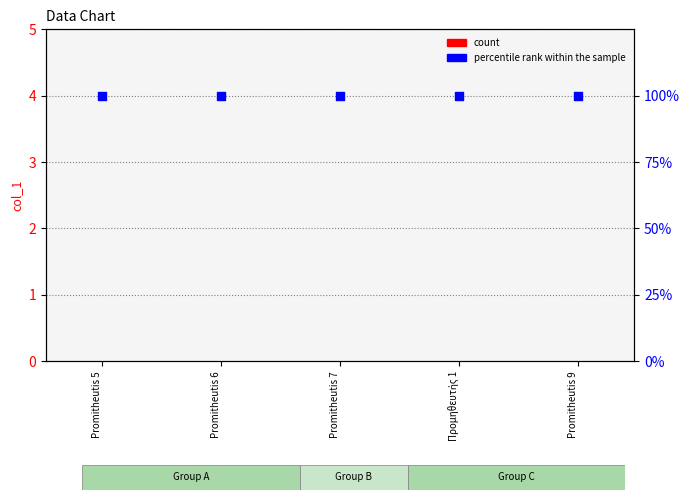

What are all the series names shown in the legend?

count, percentile rank within the sample